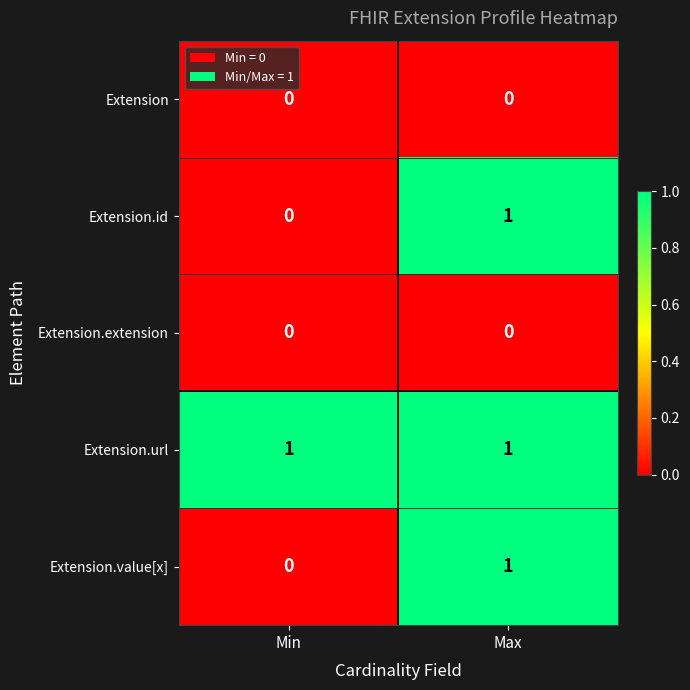

Reading left to right, transcribe all the data shown in this chart.

Extension: Min=0	Max=0
Extension.id: Min=0	Max=1
Extension.extension: Min=0	Max=0
Extension.url: Min=1	Max=1
Extension.value[x]: Min=0	Max=1